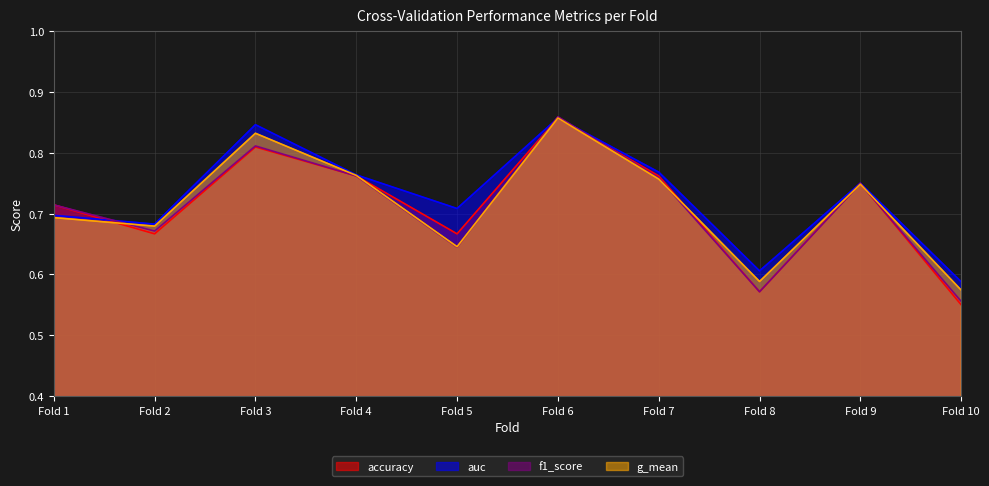

At how many categories does at least one series exceed 0?

10